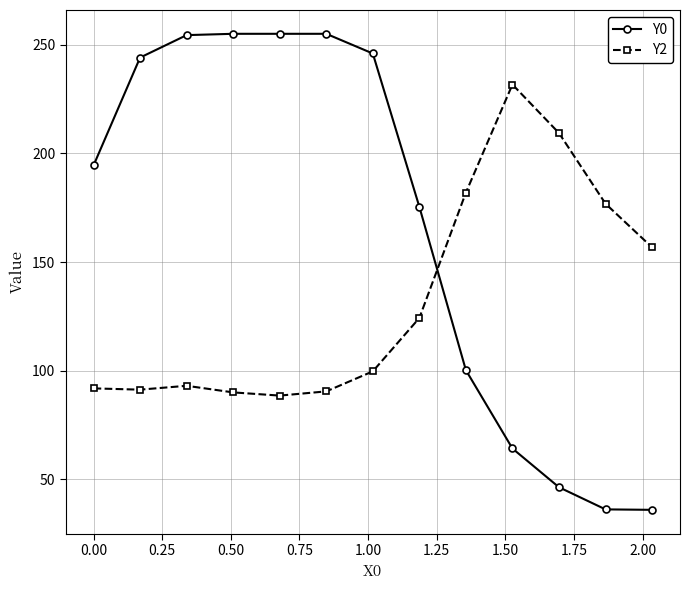

Which series has the largest total across all categories?

Y0